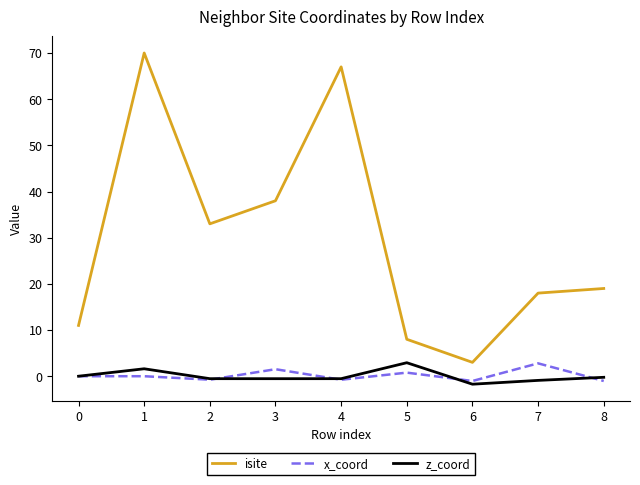

The z_coord series shows 0.0 at 0. True or false?

True